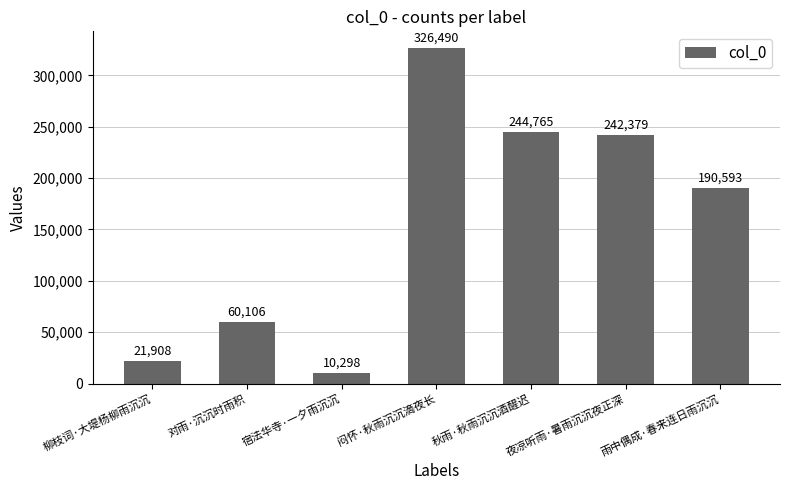

What is the minimum value shown in the chart?

10298